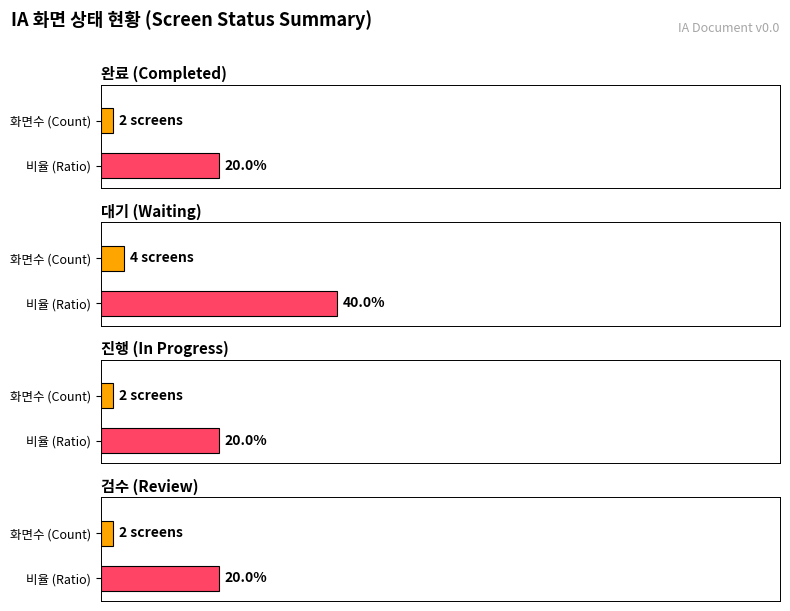

True or false: 진행 has a value of 0 at 대기.

True